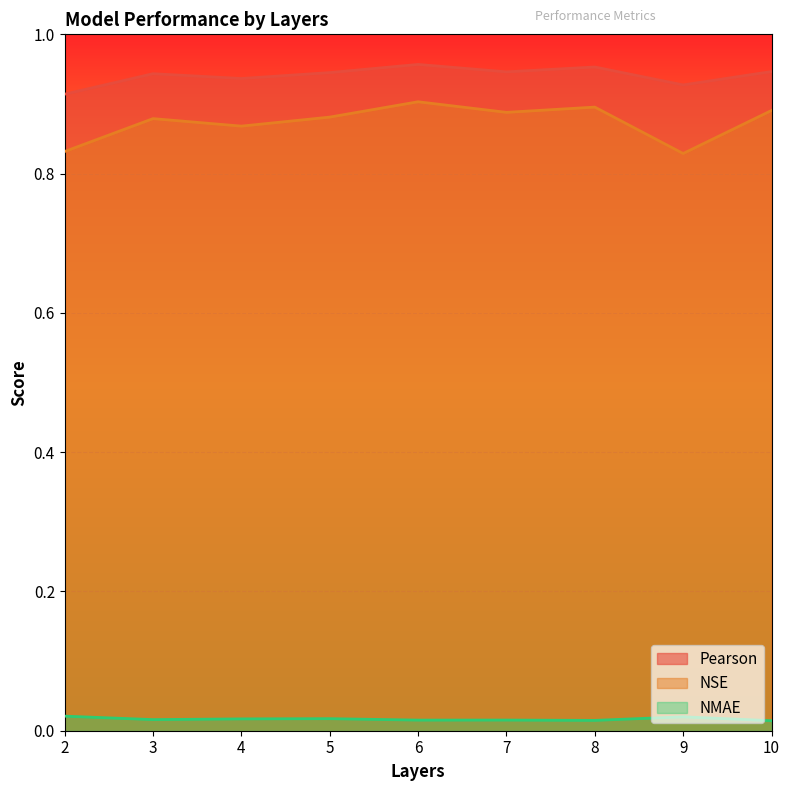

True or false: NSE has more than 0 points higher than both neighbors.

True